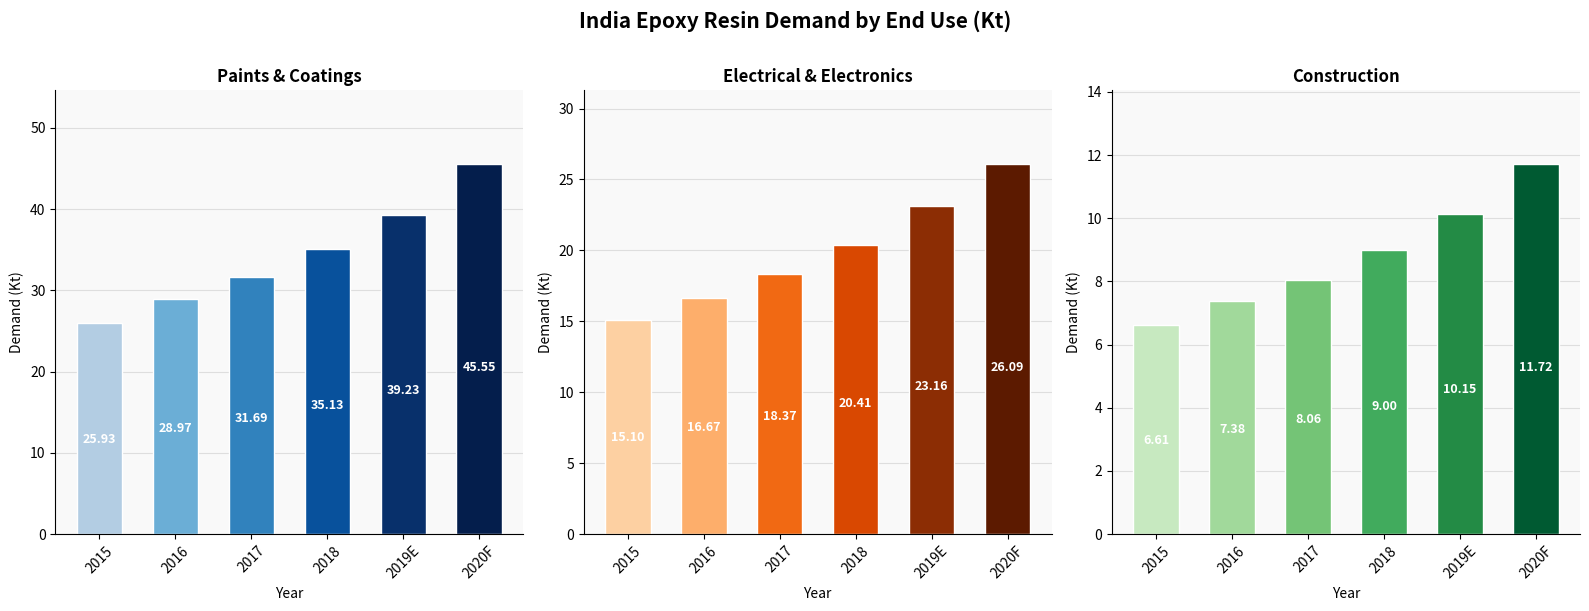

Which series has the widest spread of values?

Paints & Coatings